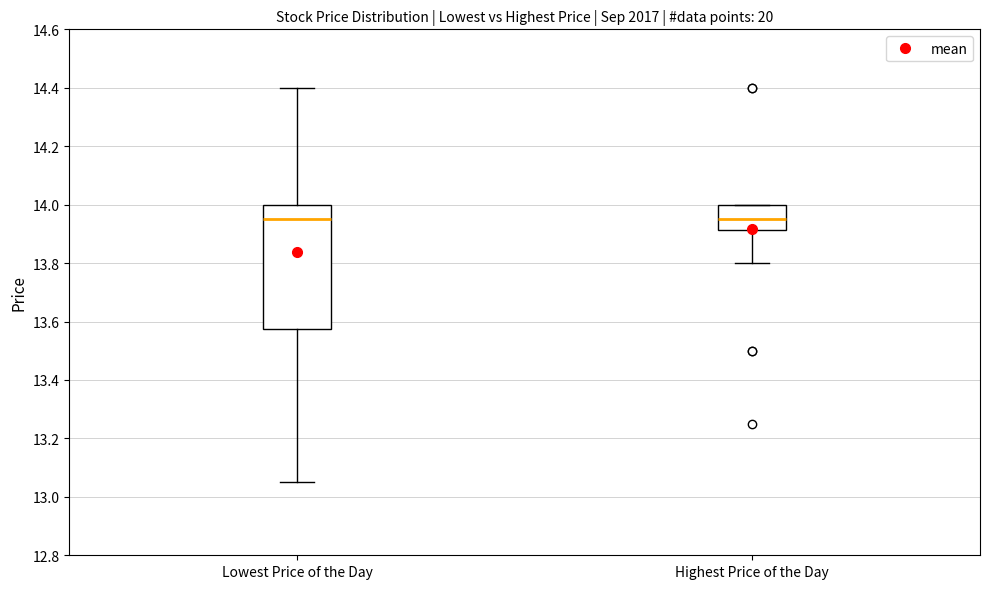

Reading left to right, read every box against the y-axis: the position of its median line, the range the box covers, and the ends of its whiskers. The values are not printed on the chart, so give them approximately, as read against the axis.

Lowest Price of the Day: median 13.96, box 13.58 to 14.00, whiskers 13.06 to 14.40
Highest Price of the Day: median 13.96, box 13.92 to 14.00, whiskers 13.80 to 14.00